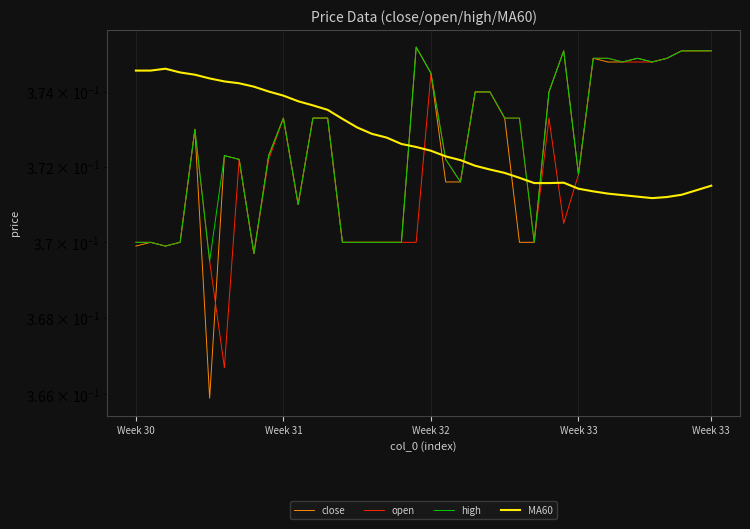

What is the smallest value displayed?

0.4